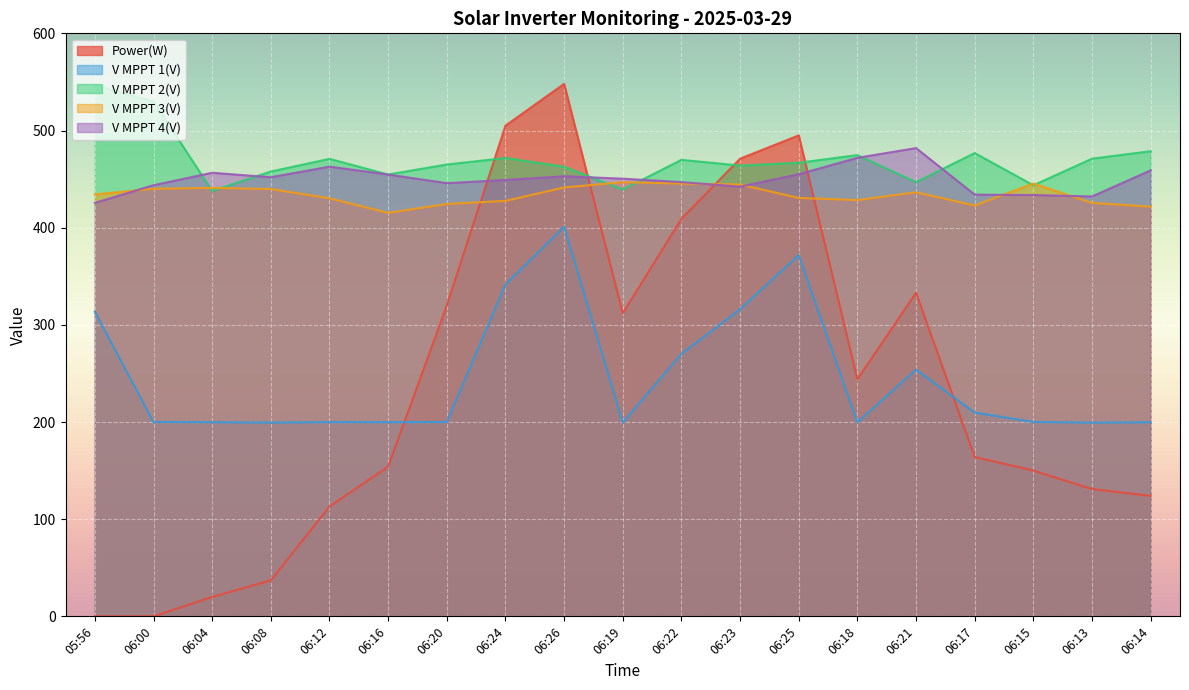

What position from the right is 06:18?

6